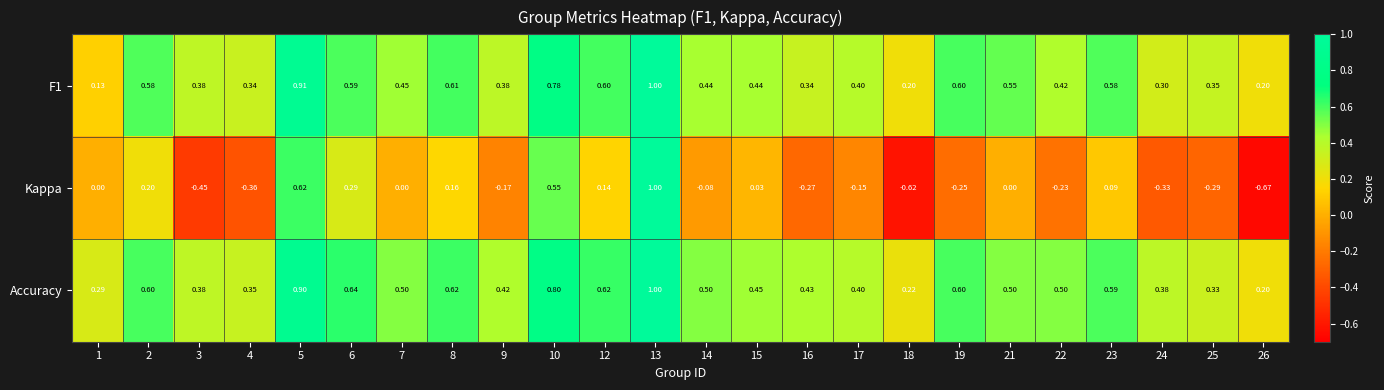

Which series has the largest range (max minus min)?

Kappa